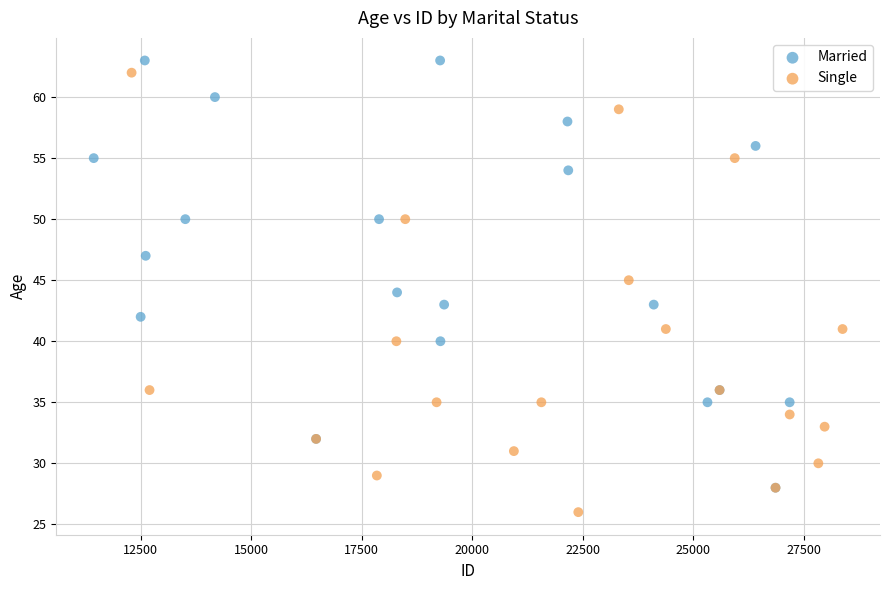

Which series contains the lowest Y value?

Single